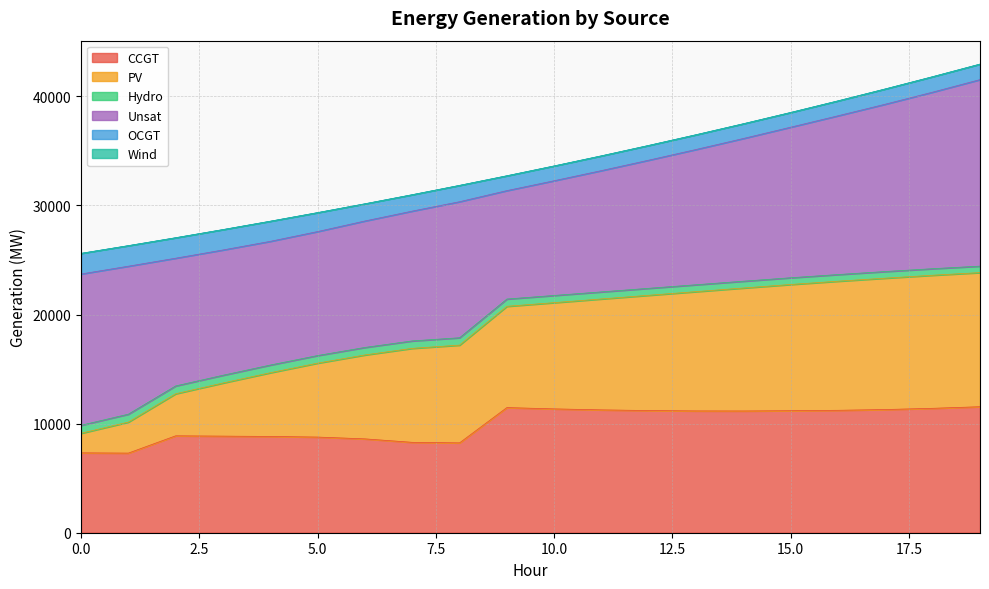

Does the chart display data point markers on the line(s)?

No